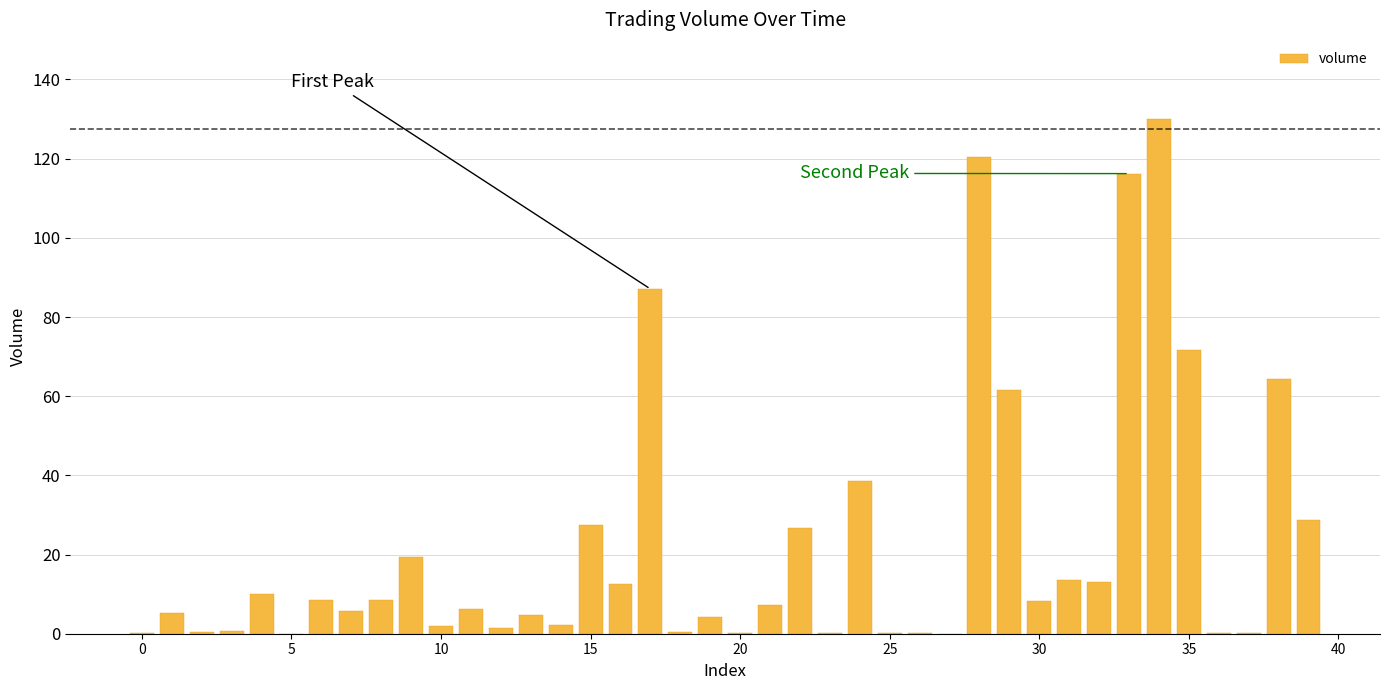

What is the maximum value shown in the chart?

130.0